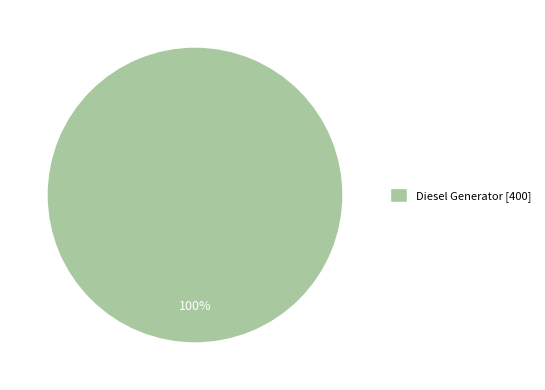

Rank the categories by value from lowest to highest.

Diesel Generator [400]